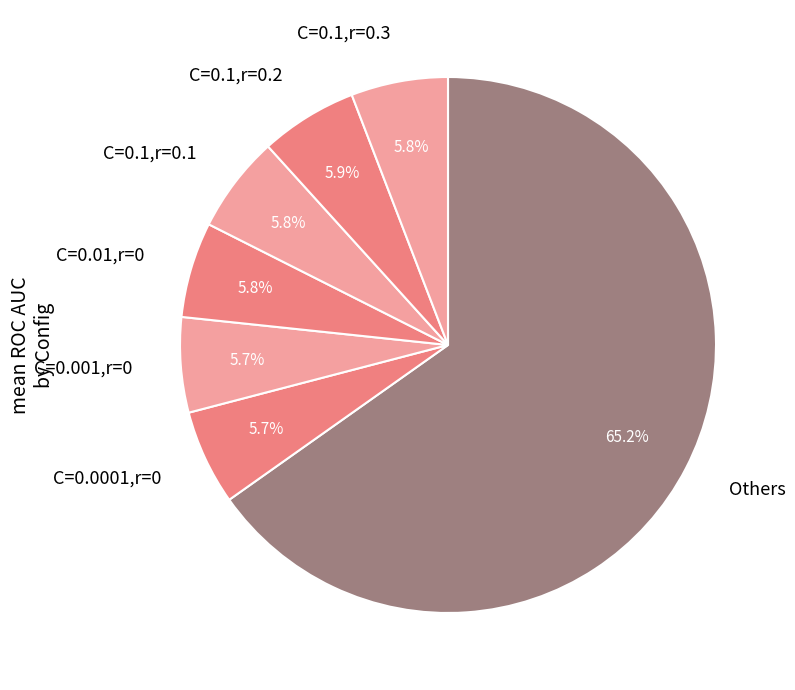

Which category accounts for the majority?

Others